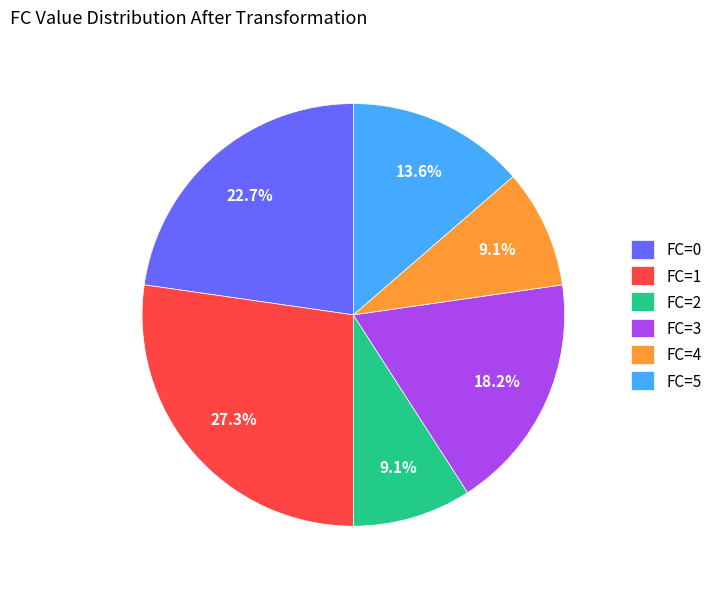

To the nearest percent, what is the average slice percentage?

17%